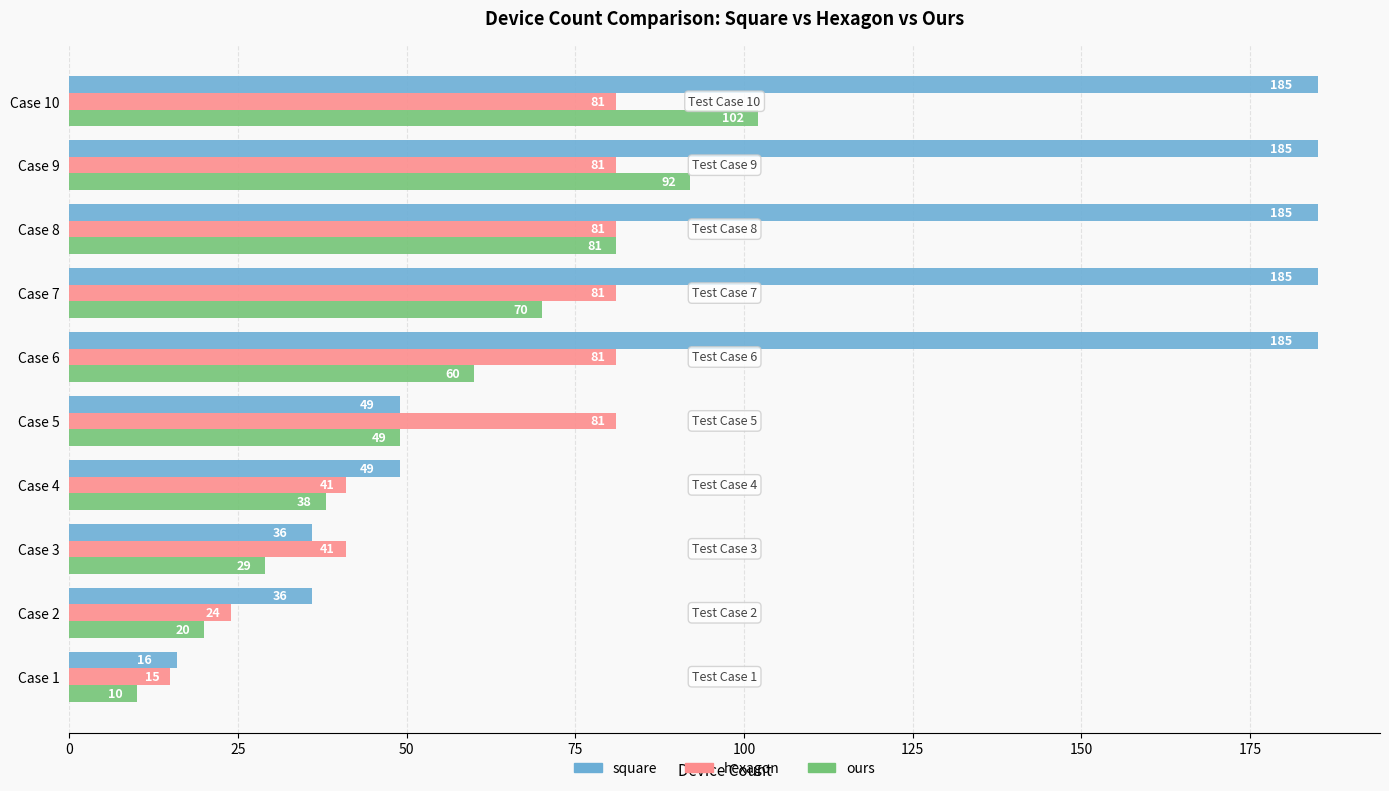

The value of ours at Case 1 is 2. True or false?

False